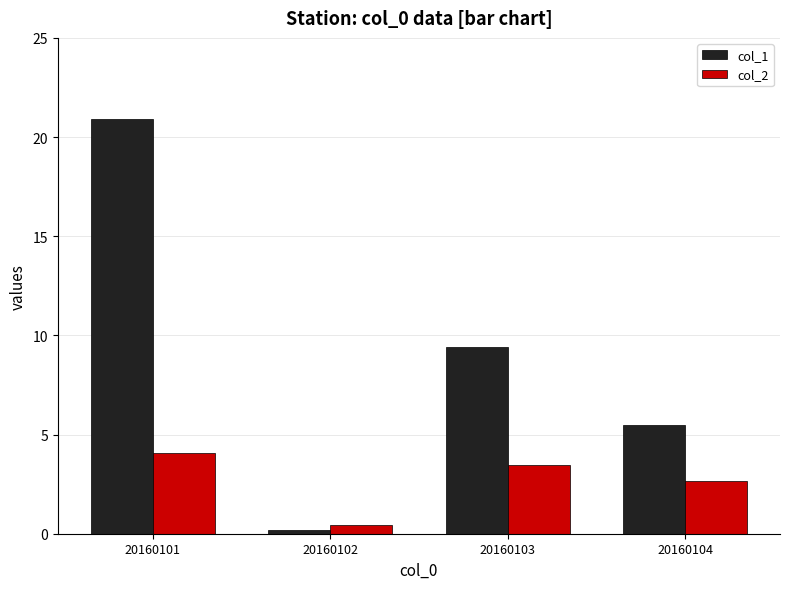

At which label does col_2 first exceed 3?

20160101